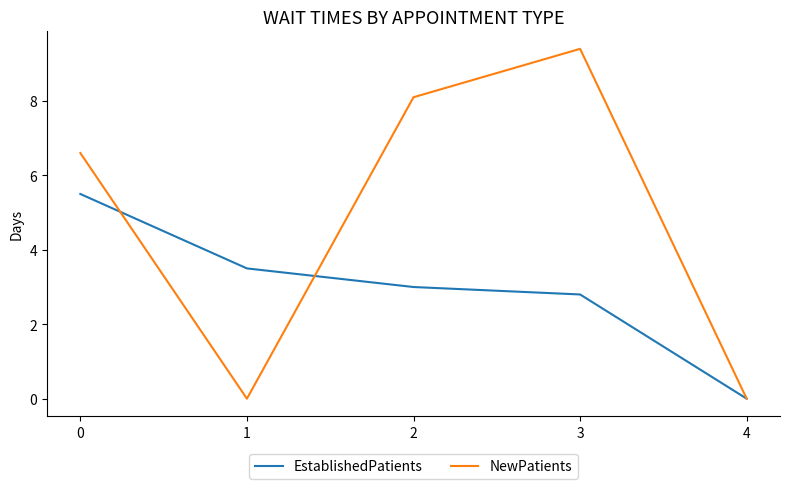

Which label corresponds to the largest value in the chart?

3